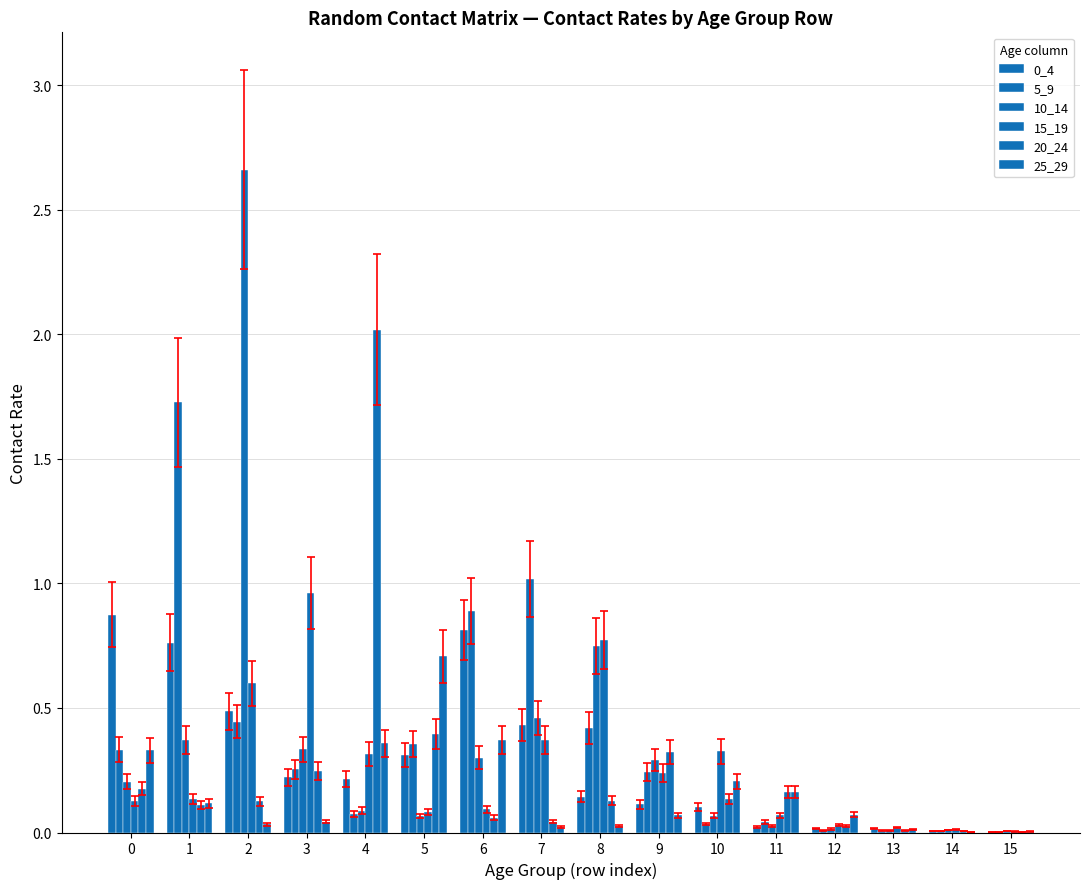

At which category does the chart reach its minimum across all series?

14